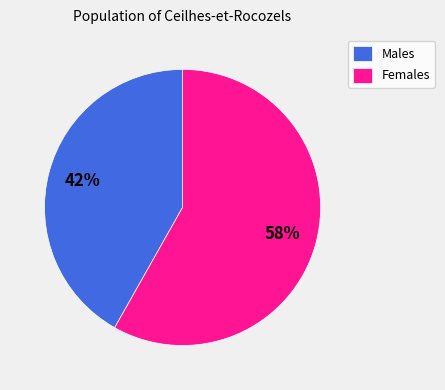

To the nearest percent, what is the average slice percentage?

50%